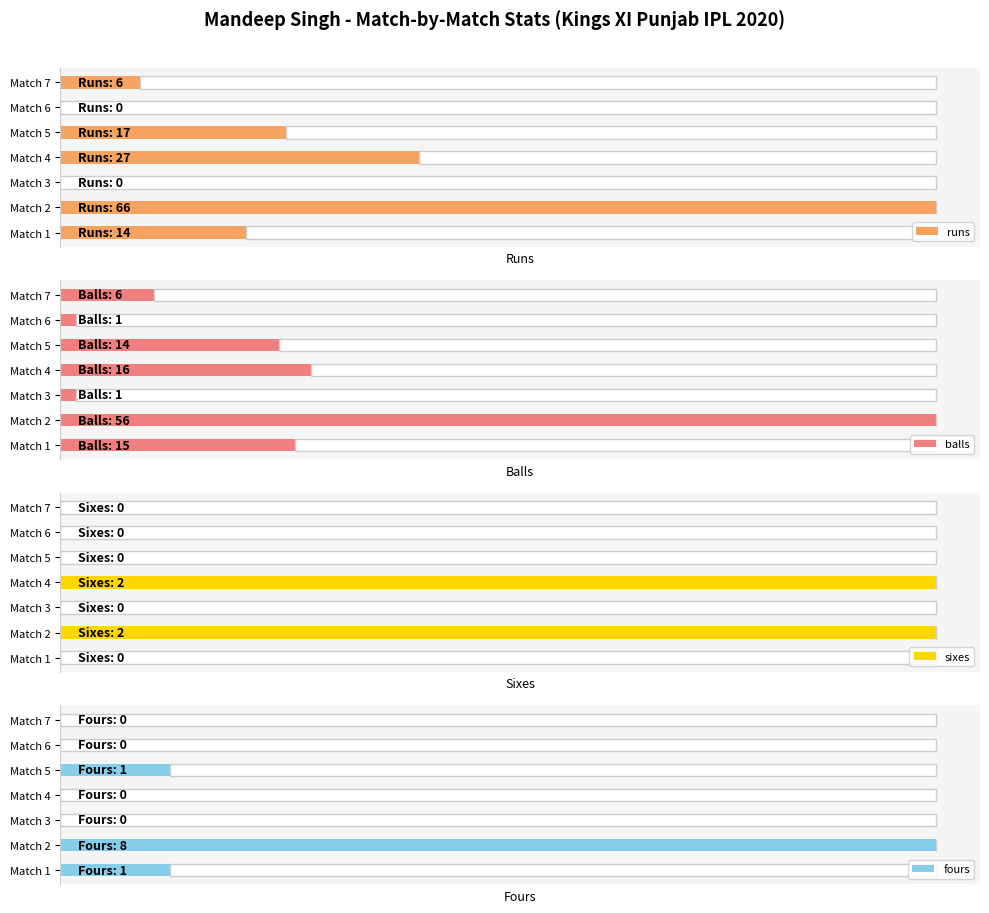

How many bars are there in each group?

4